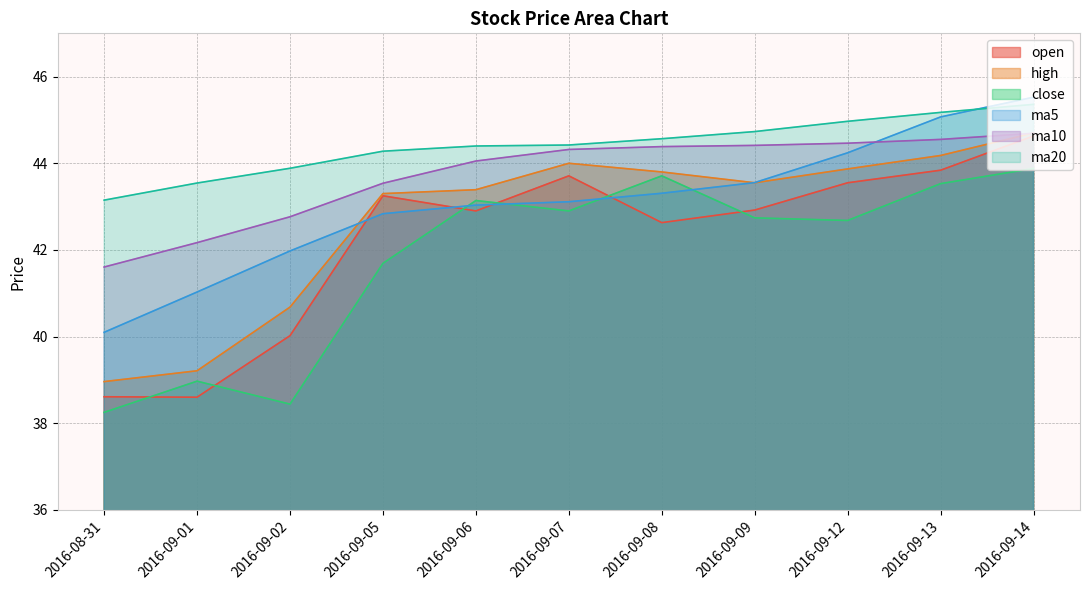

Rank the series by their maximum value, from highest to lowest.

ma5, ma20, high, ma10, open, close